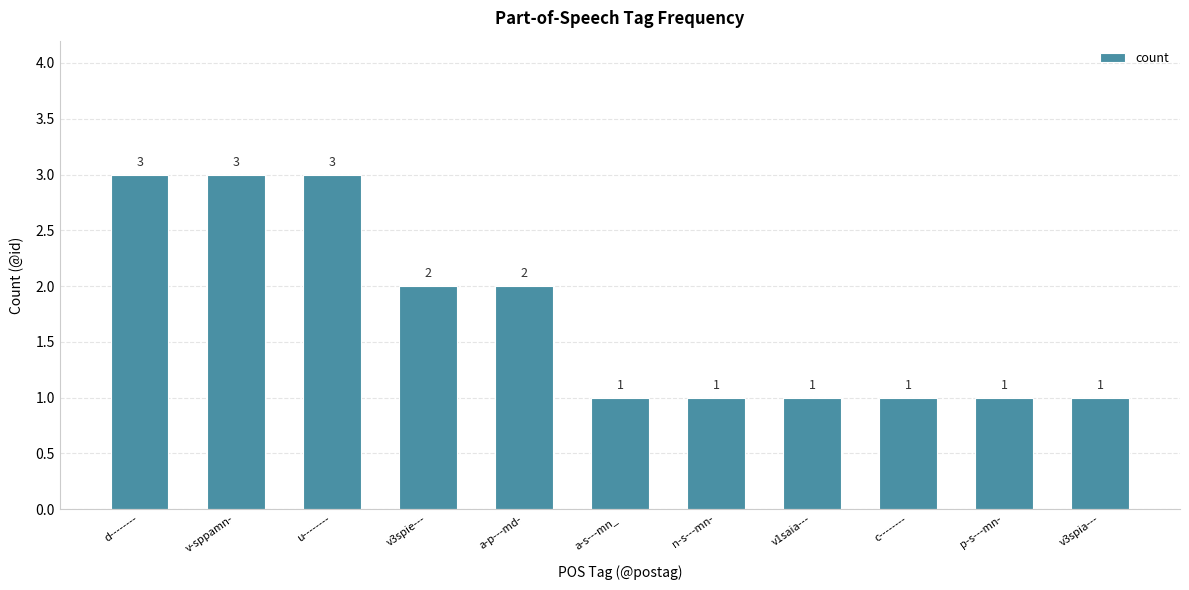

What is the label of the 8th bar from the left?

v1saia---